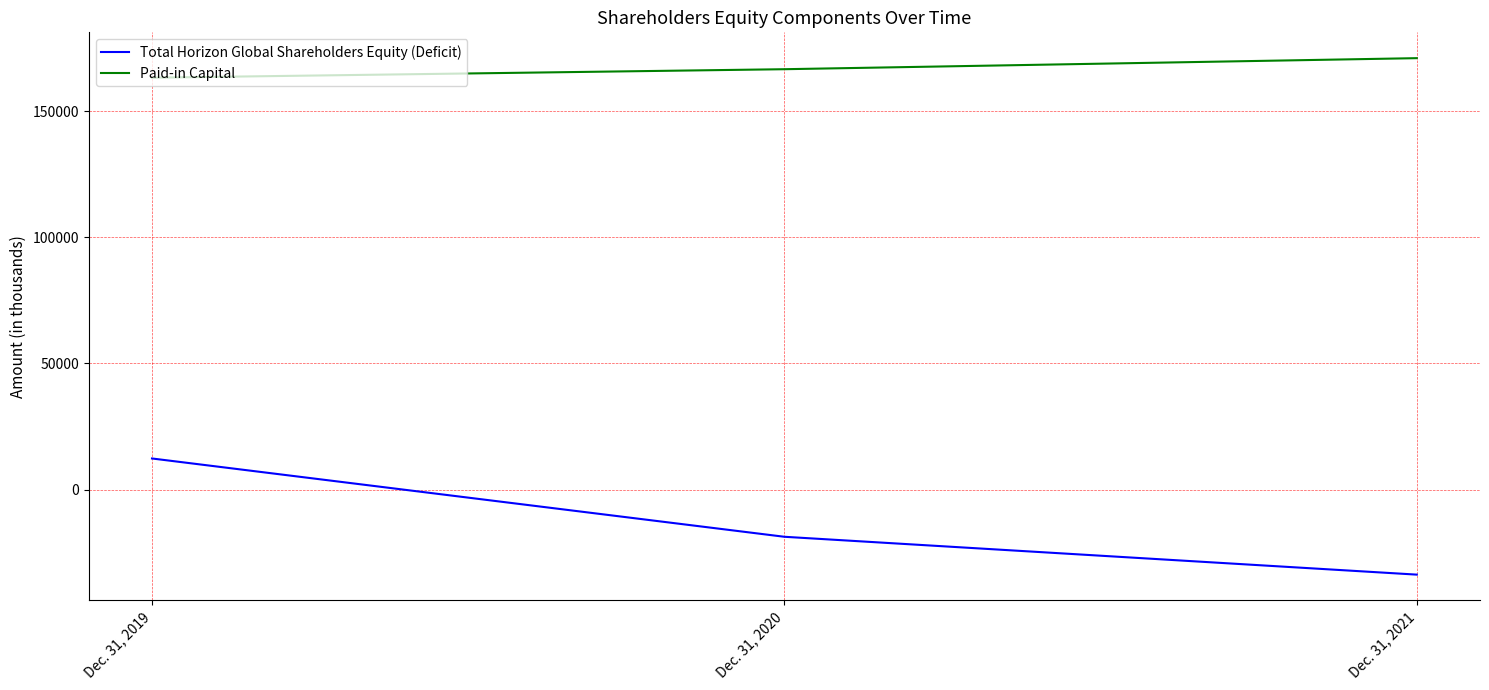

At Dec. 31, 2020, list the series in order from largest to smallest.

Paid-in Capital, Total Horizon Global Shareholders Equity (Deficit)